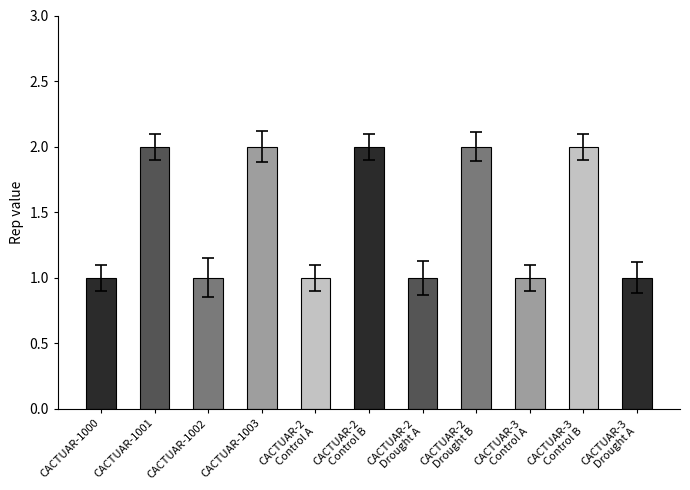

Is it true that the value at CACTUAR-1003 is 2?

True